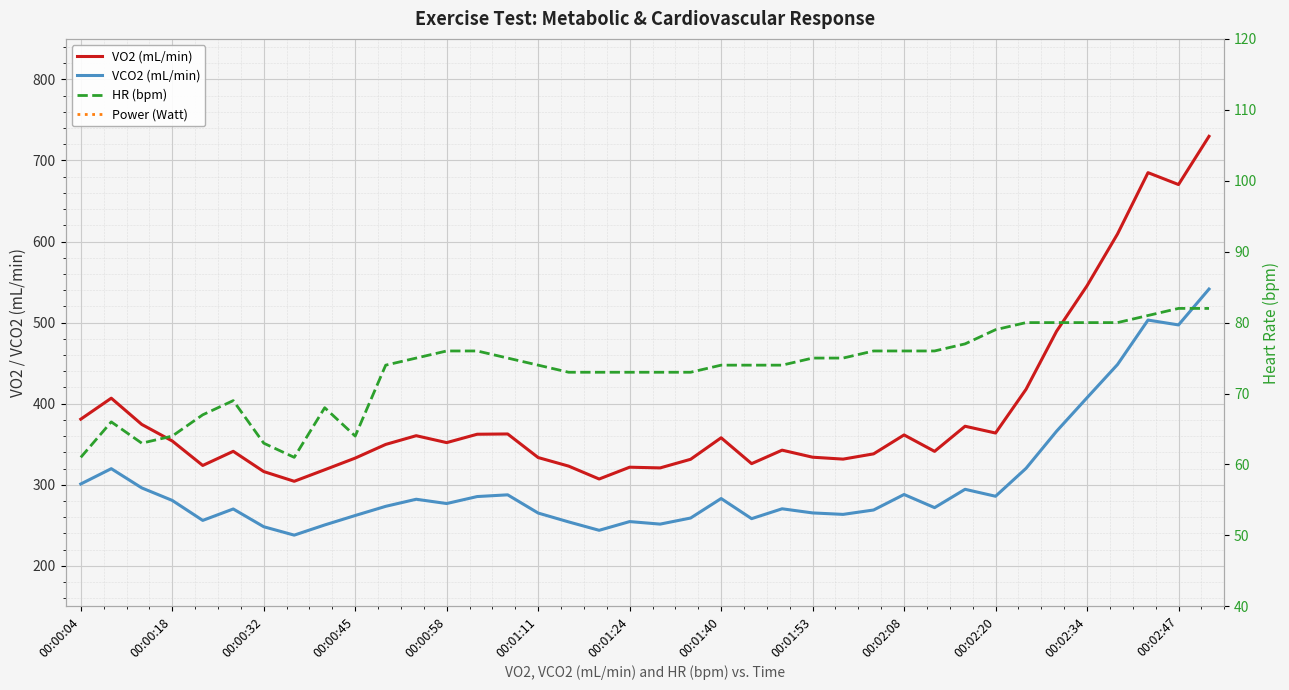

What is the difference between the highest and lowest values at 20?

331.4